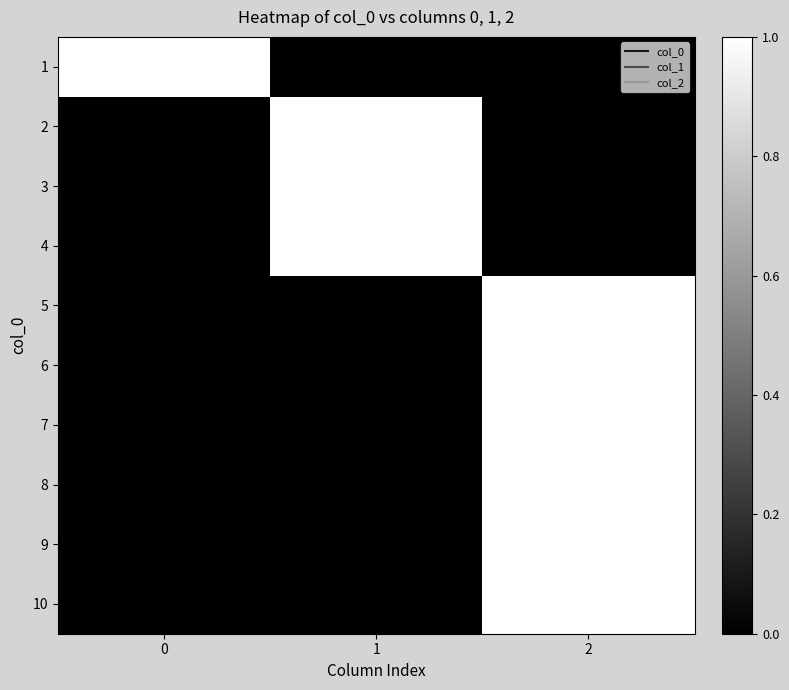

At how many categories does at least one series exceed 0?

3